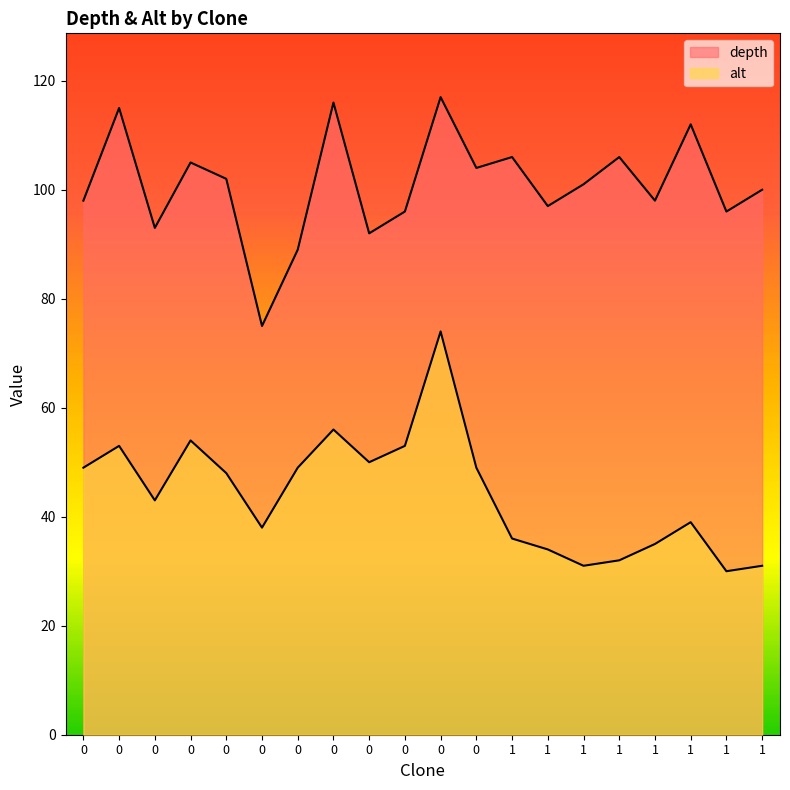

How many interior local peaks does the alt series have?

5